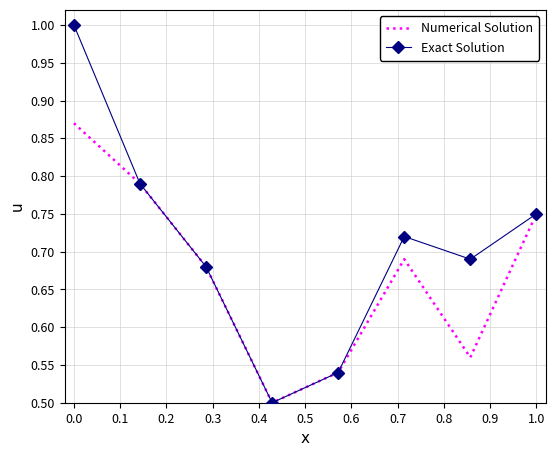

In Numerical Solution, how many points are lower than both neighbors (excluding endpoints)?

2